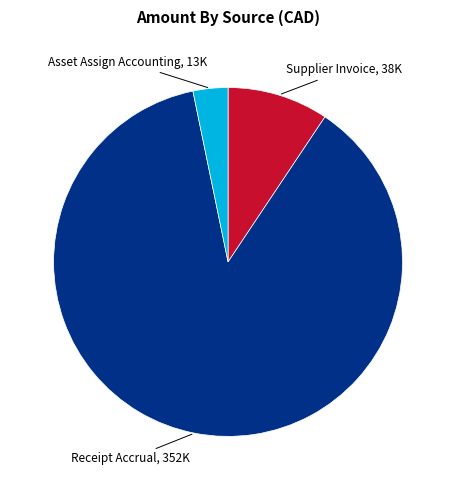

Is there any slice that represents more than half of the pie?

Yes